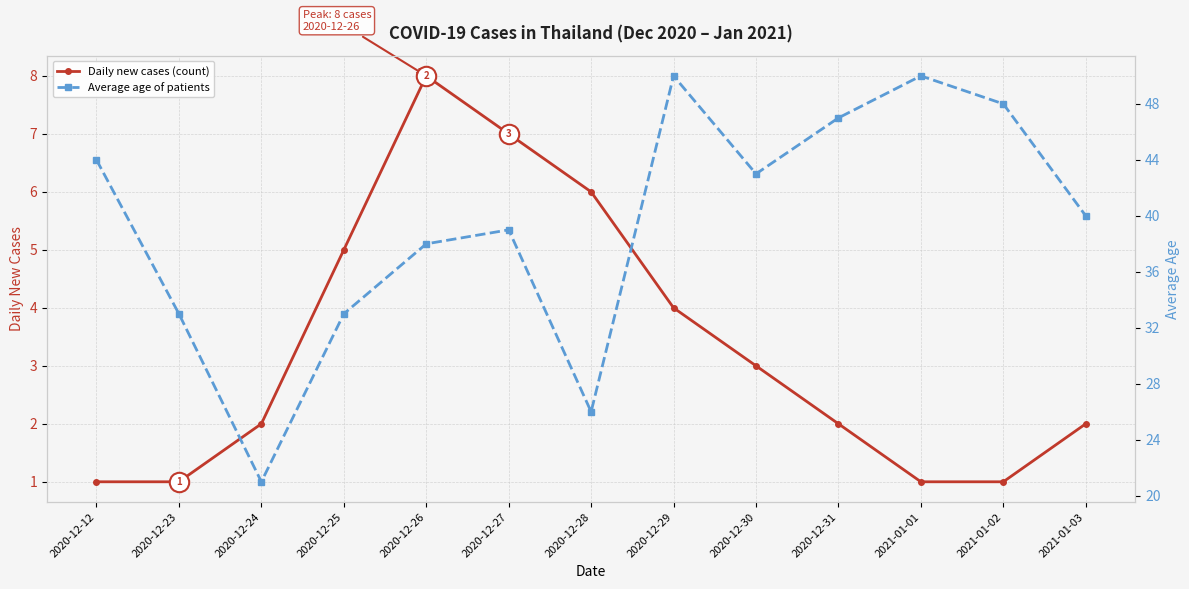

At which category is the sum across all series the highest?

2020-12-29